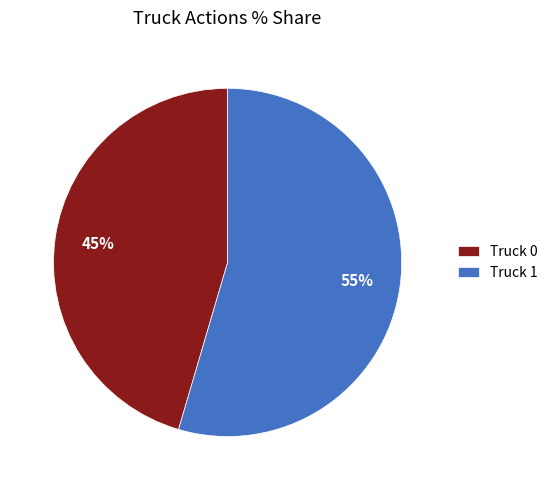

To the nearest percent, what is the average slice percentage?

50%